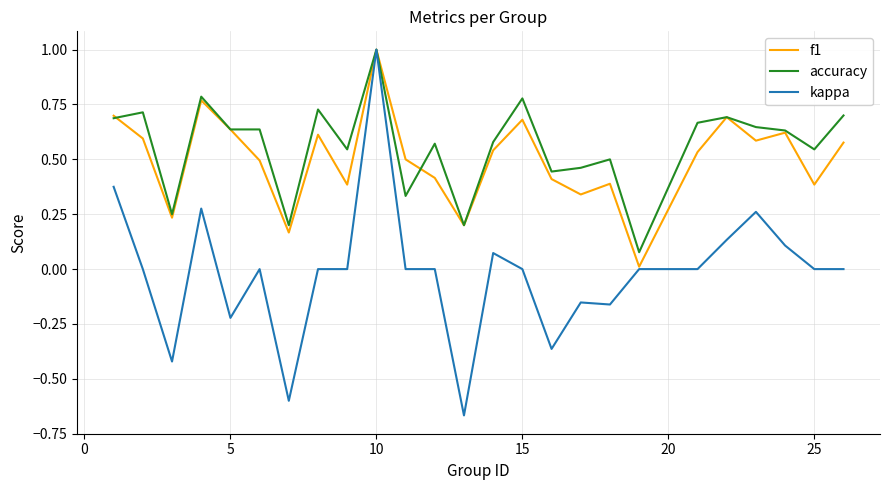

Which series has the largest range (max minus min)?

kappa